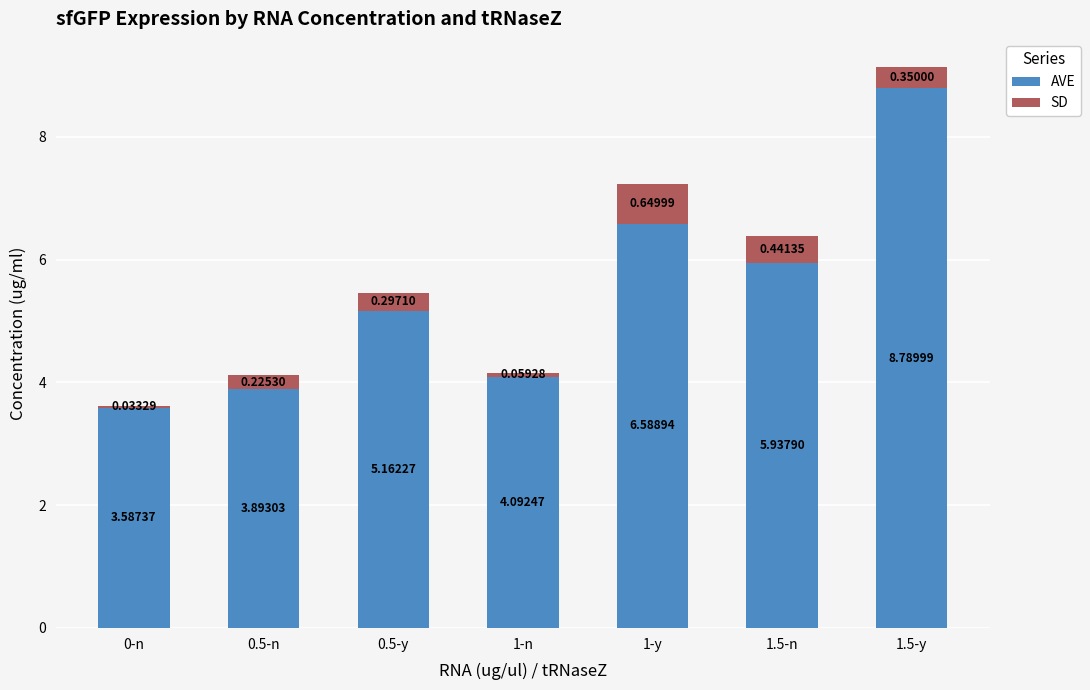

What is the sum of the AVE values at 1-y and 1.5-y?

15.4